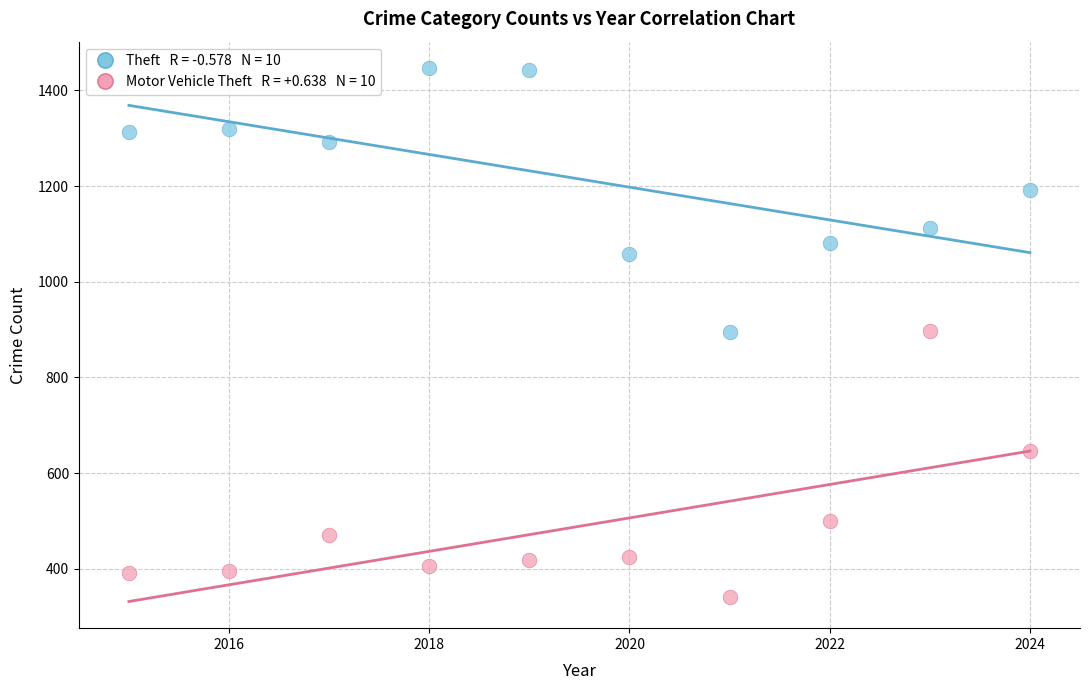

Across all data points, what is the range of Y values (max minus min)?

1104